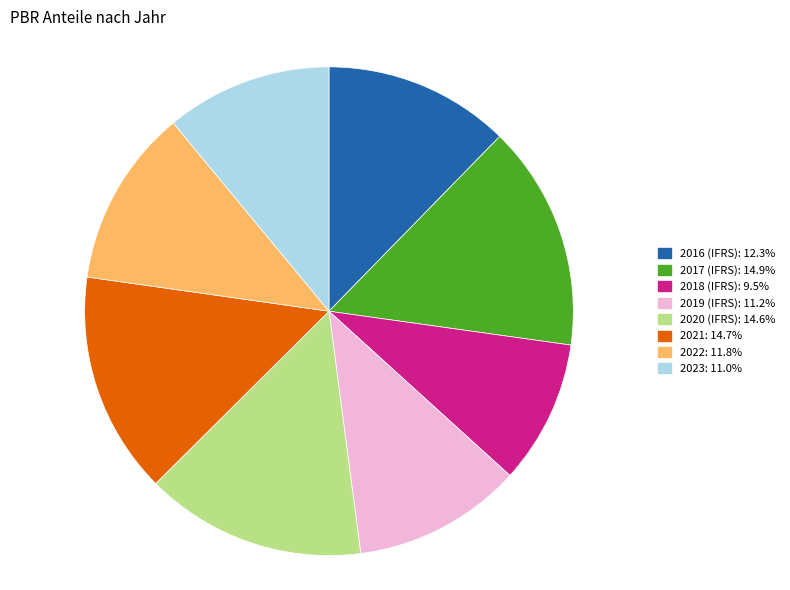

Is the sum of 2017 (IFRS) and 2019 (IFRS) greater than half?

No